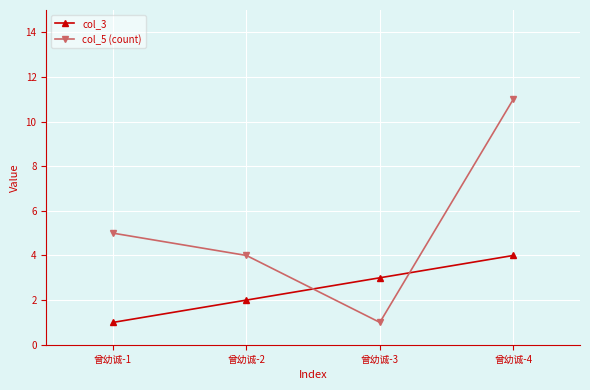

What is the value of the col_5 (count) point at the 3rd from the left?

1